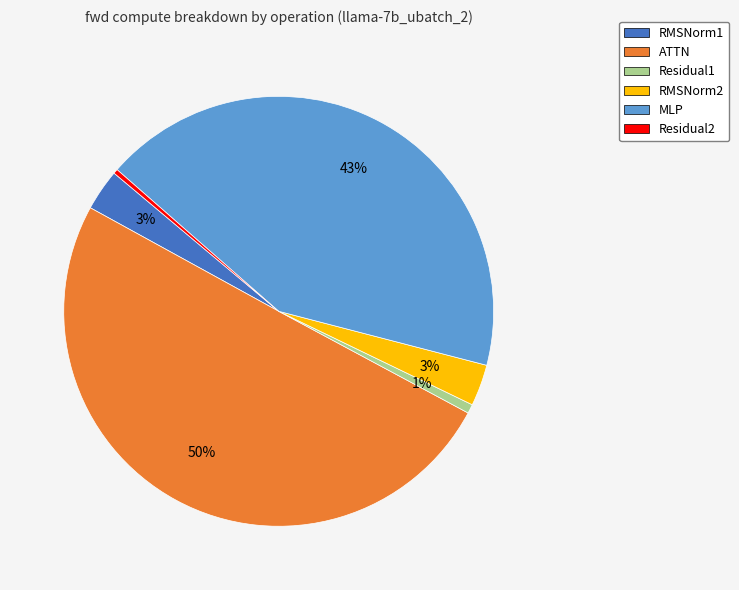

What percentage is the MLP slice, to the nearest percent?

43%